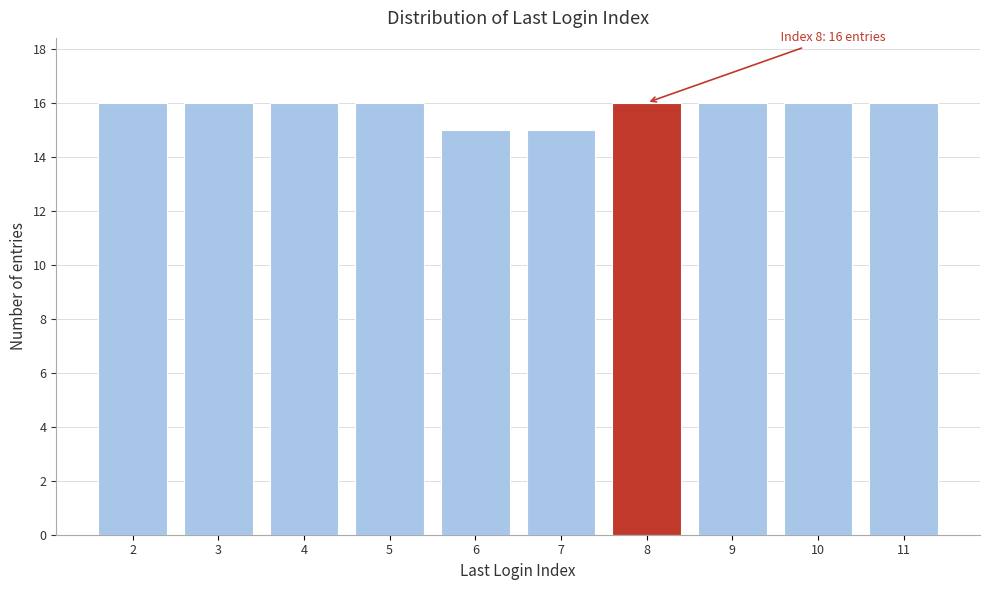

Reading right to left, what are all the values shown in this chart?

11=16	10=16	9=16	8=16	7=15	6=15	5=16	4=16	3=16	2=16